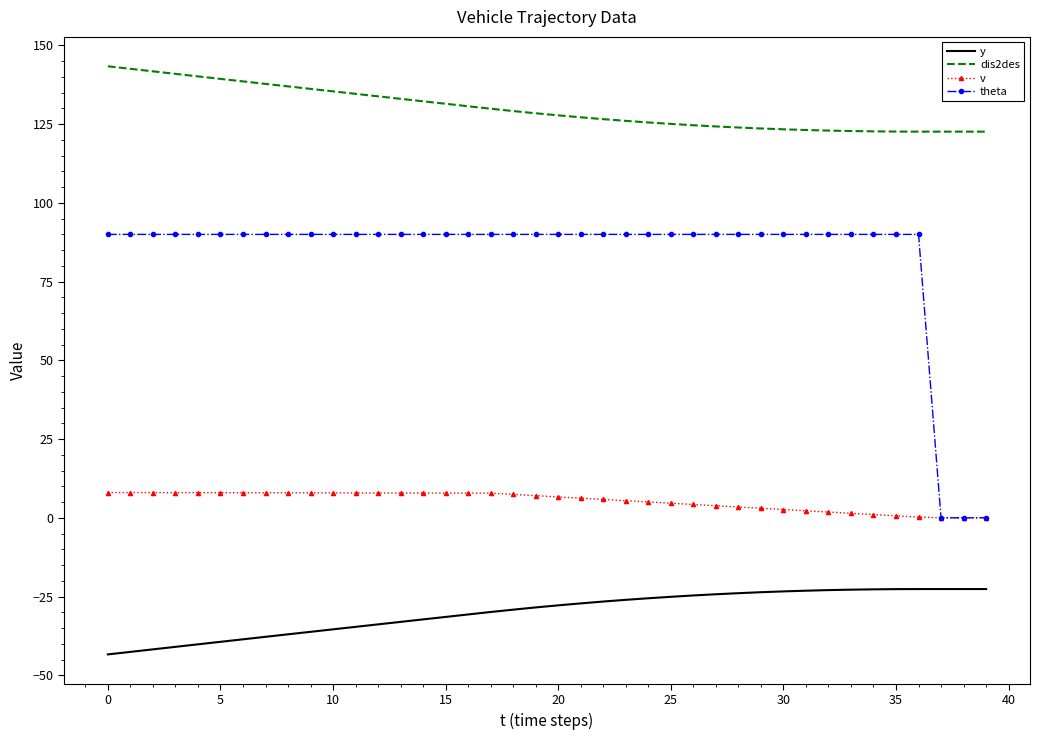

True or false: y and dis2des cross at least once.

False